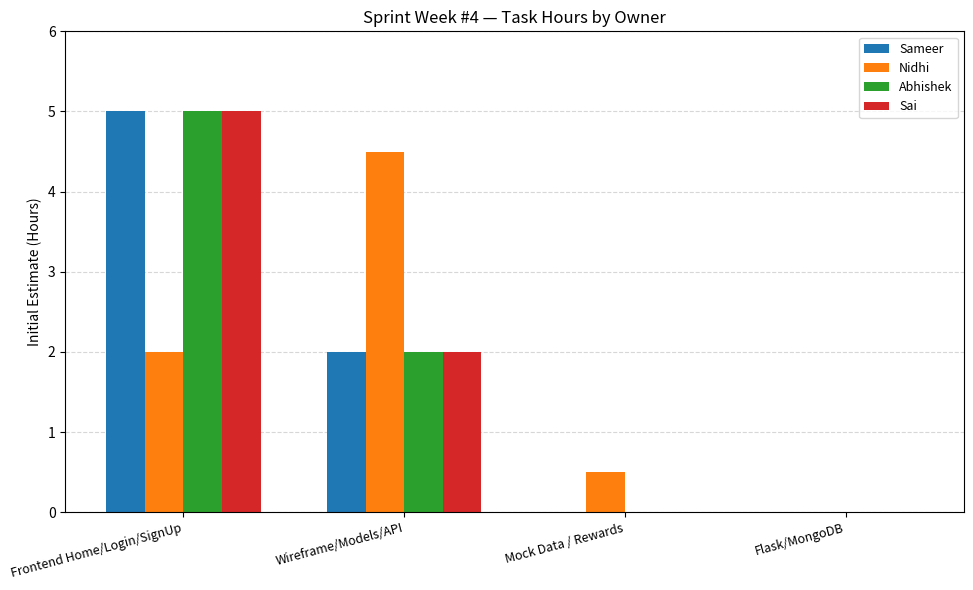

What is the maximum value for Sai?

5.0